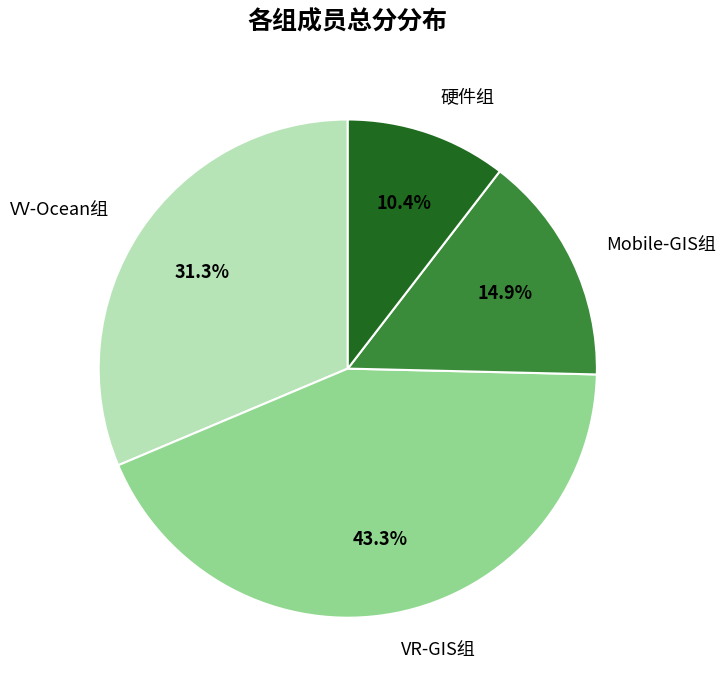

Which has a higher value, VV-Ocean组 or 硬件组?

VV-Ocean组